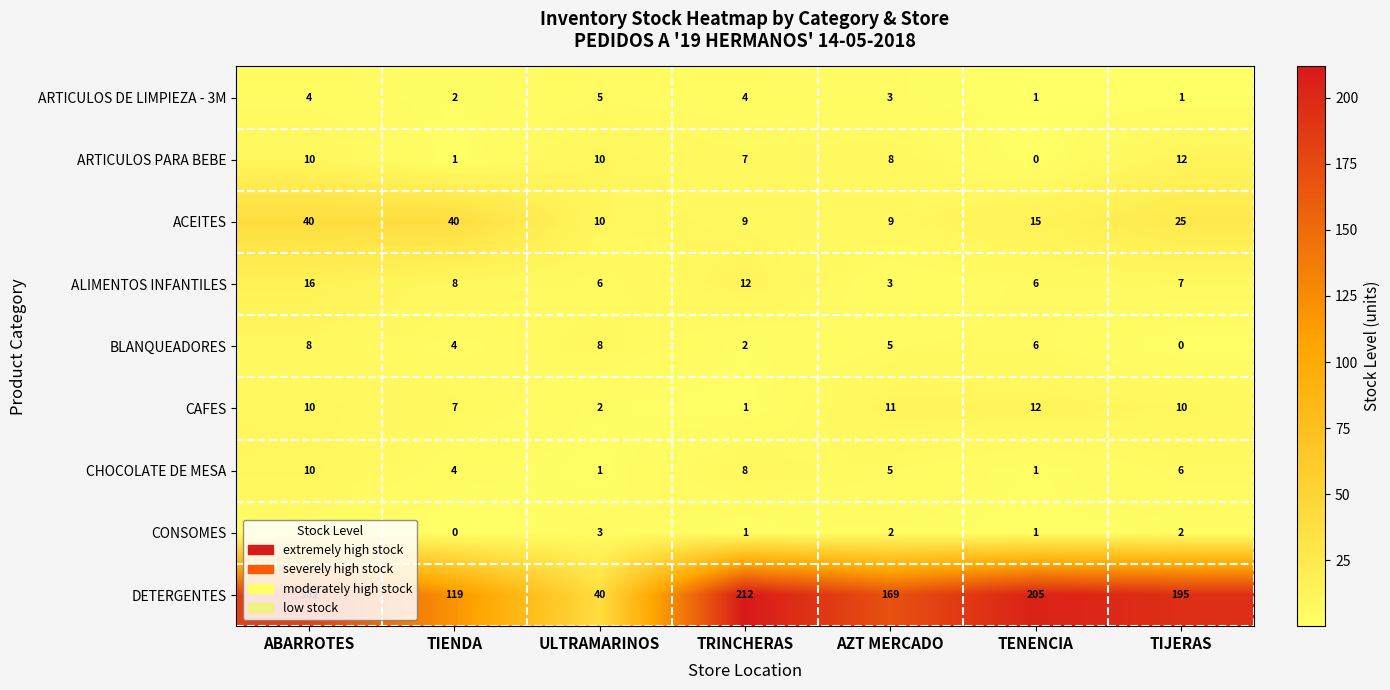

At which label is ALIMENTOS INFANTILES closest to 9?

TIENDA